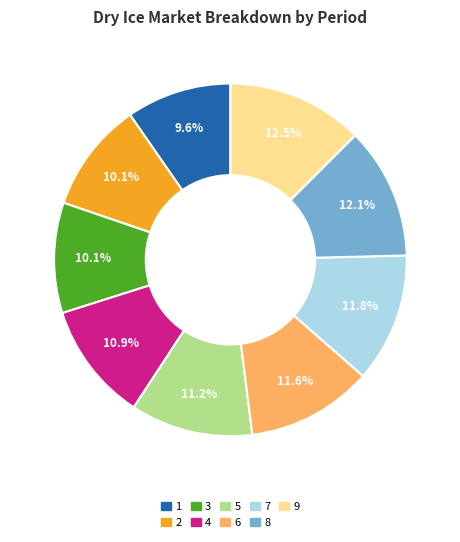

To the nearest percent, what is the average slice percentage?

11%